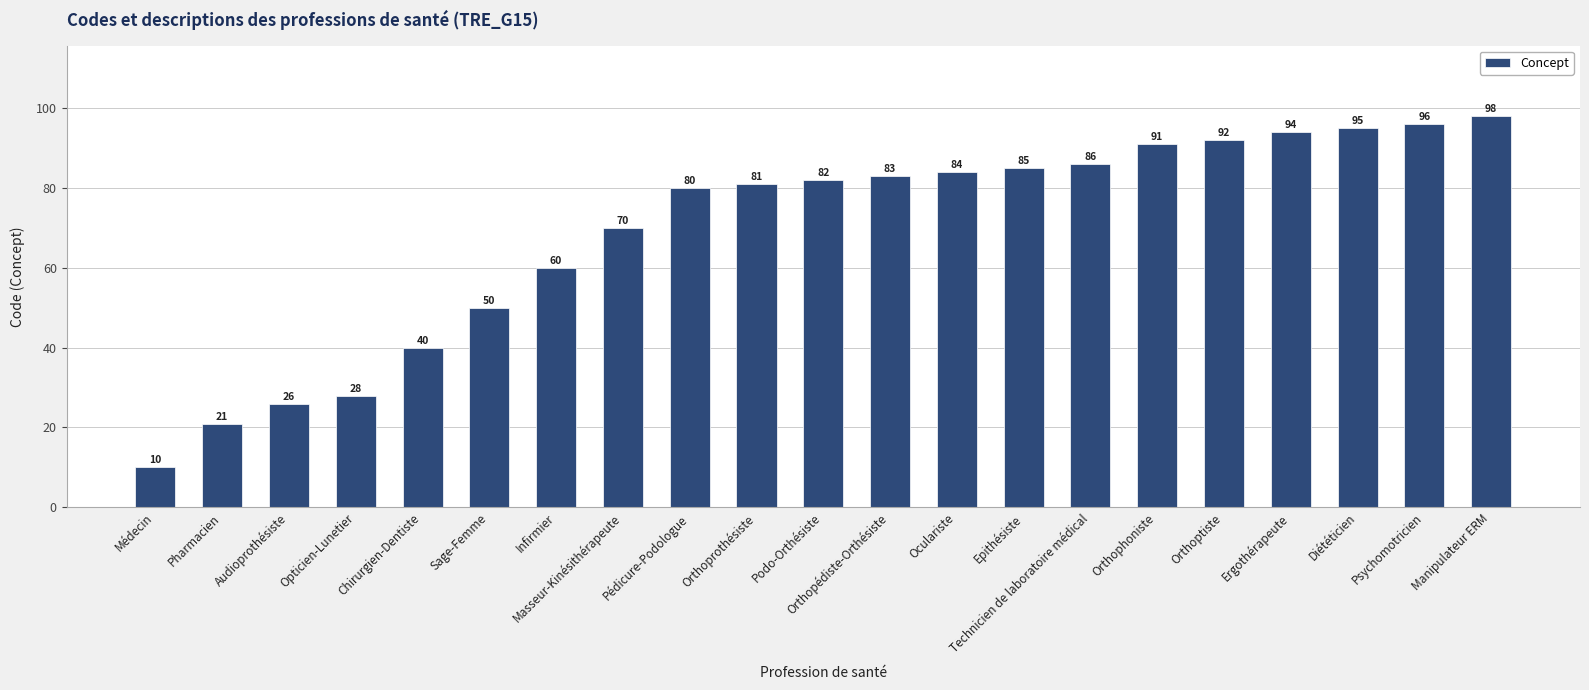

Read the value at Manipulateur ERM, to the nearest 5.

100